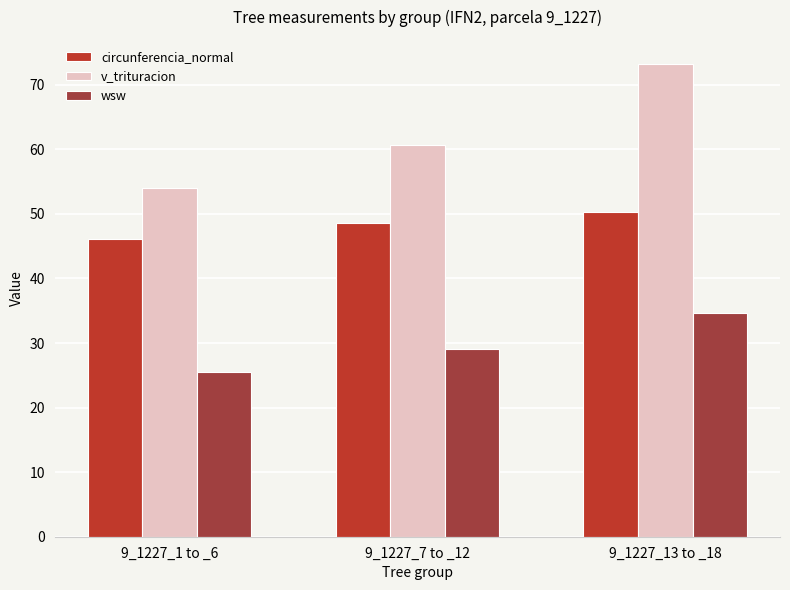

What is the difference between the second highest and minimum values in the wsw series?

3.6